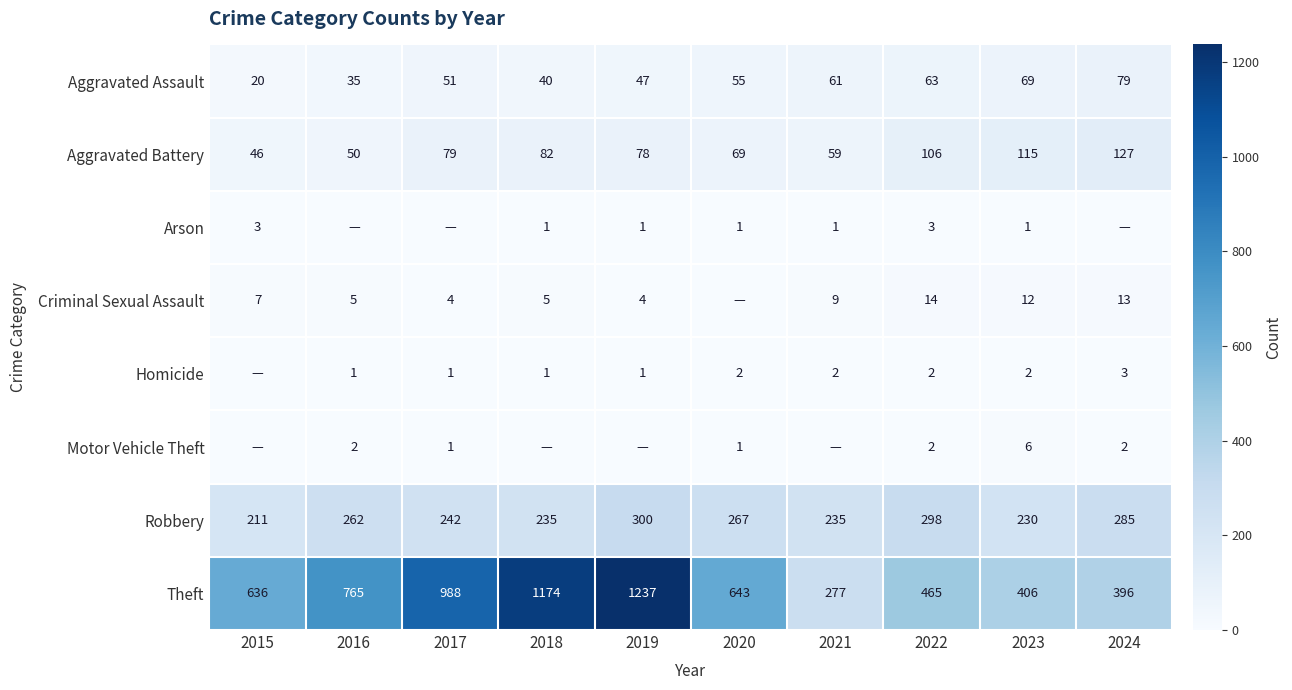

What is the total value across all series at 2015?

923